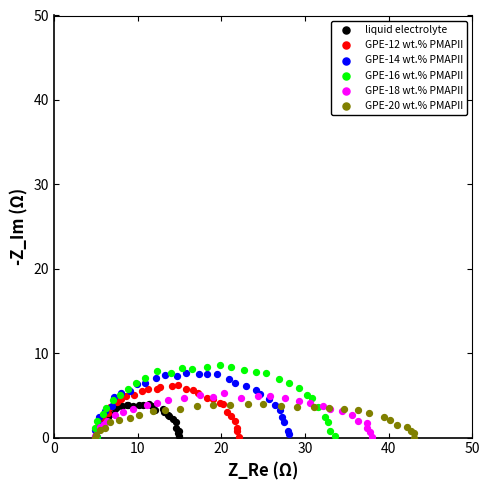

Which series has the largest Y range (max minus min)?

GPE-16 wt.% PMAPII